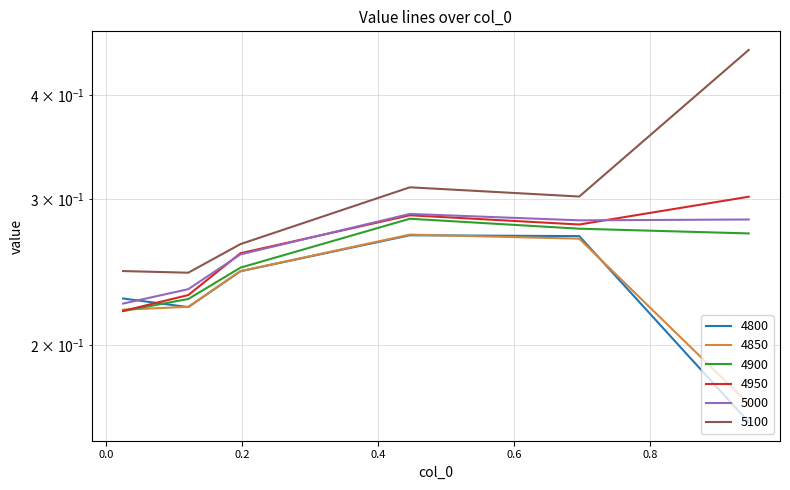

Between 0.1972602739726027 and 0.9452054794520548, which series saw the biggest shift?

5100